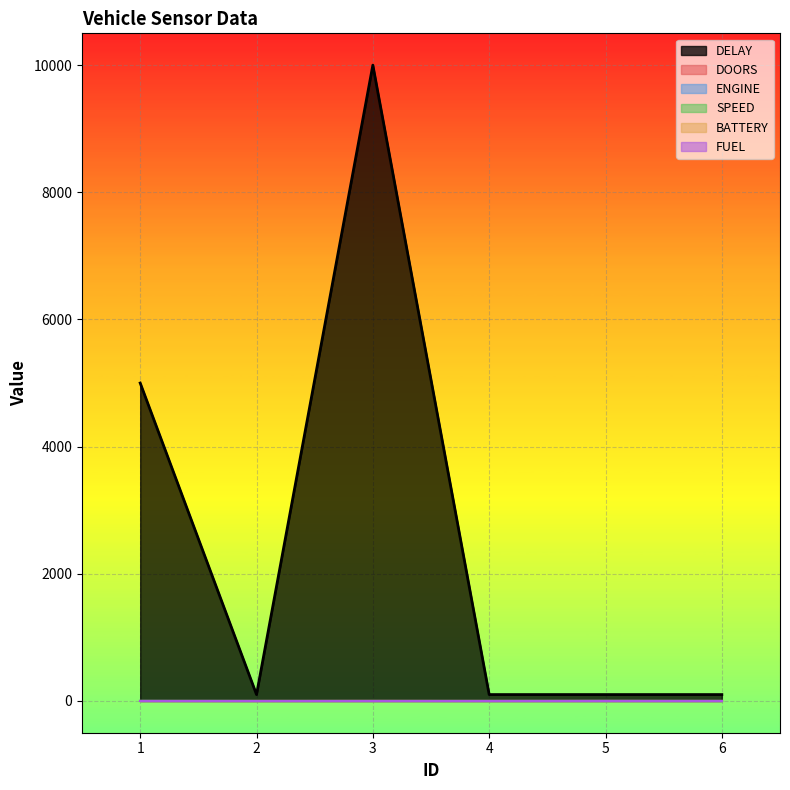

Is the value of ENGINE at 1 greater than the value of DELAY at 4?

No